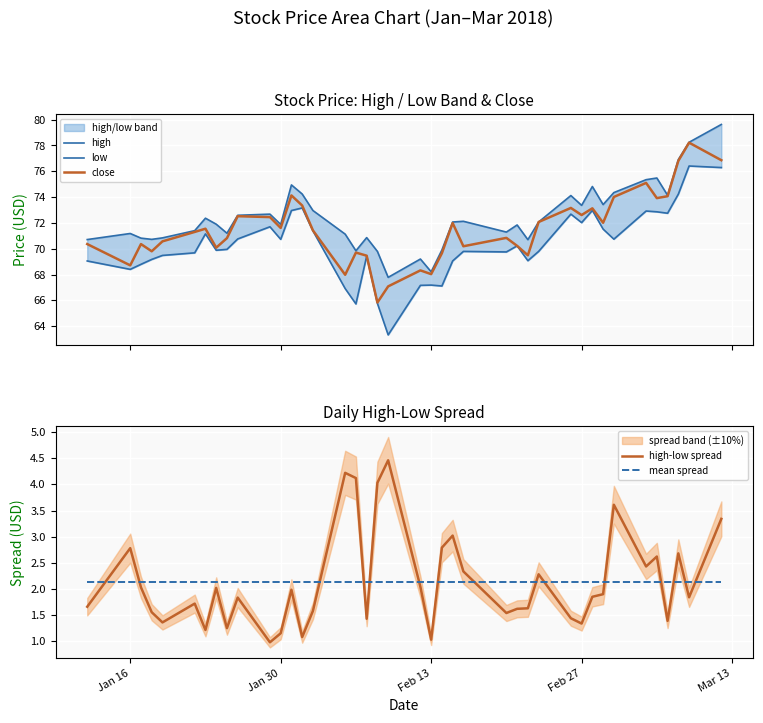

At how many categories does at least one series exceed 28?

40